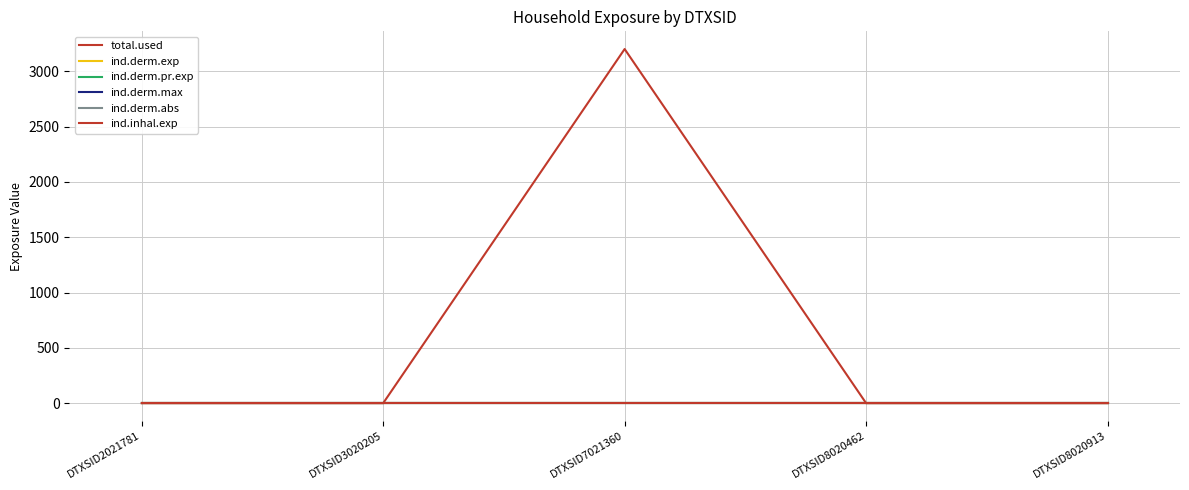

True or false: ind.derm.pr.exp and total.used intersect in this chart.

False